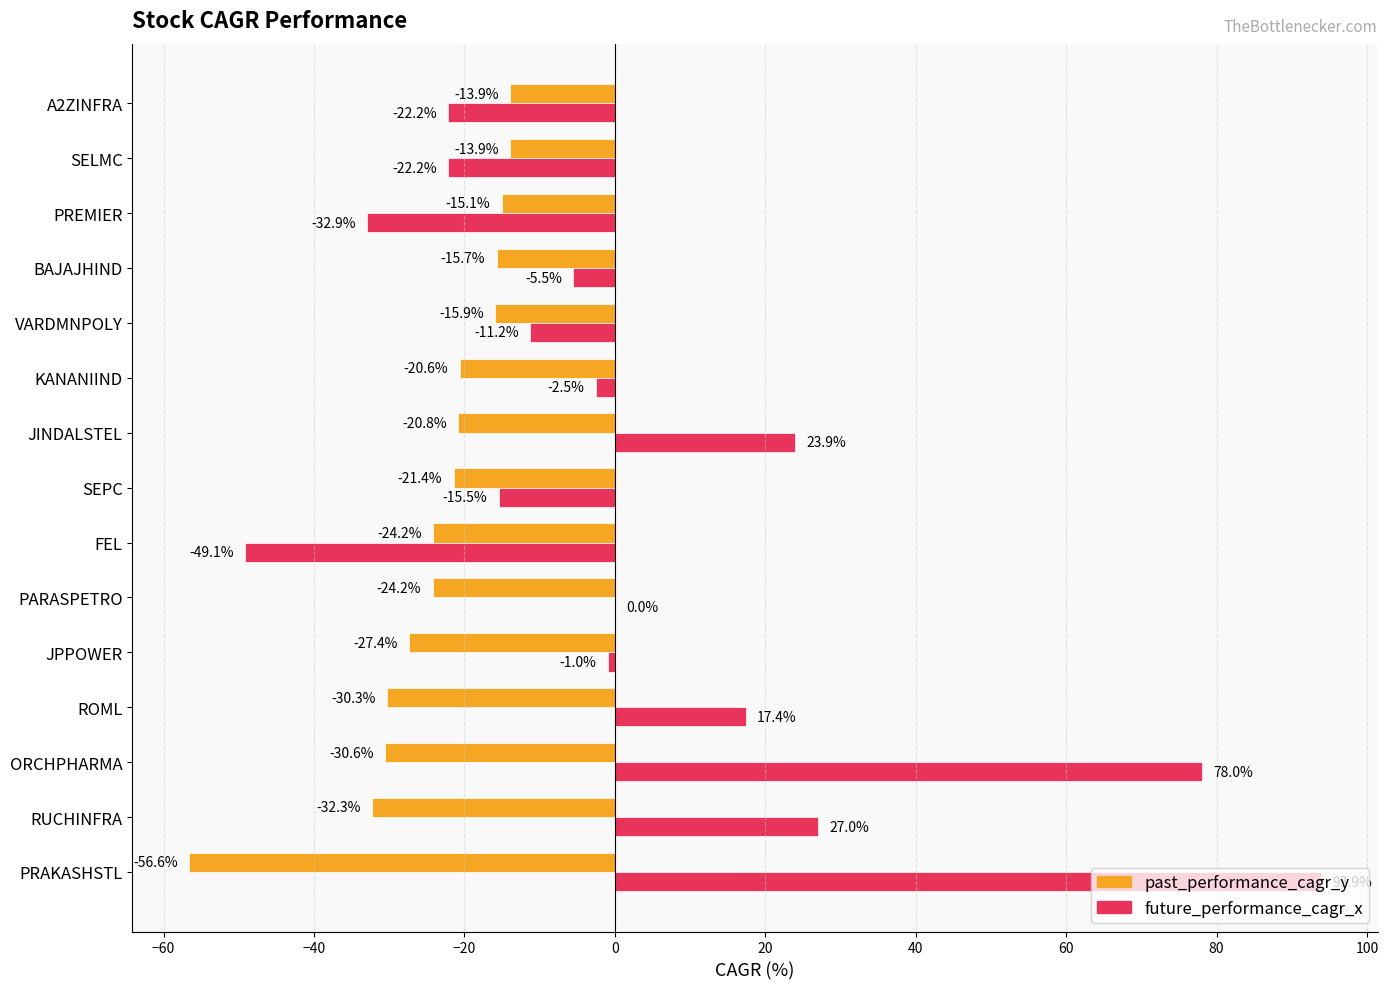

Which series has the widest spread of values?

future_performance_cagr_x